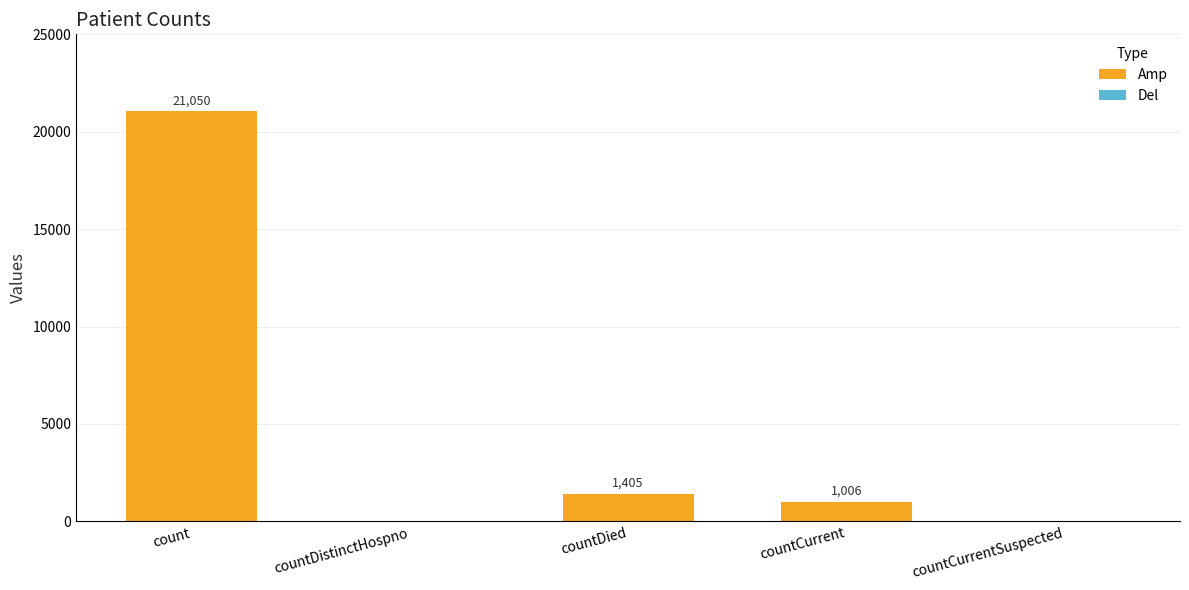

The value at countDied is 1405. True or false?

True